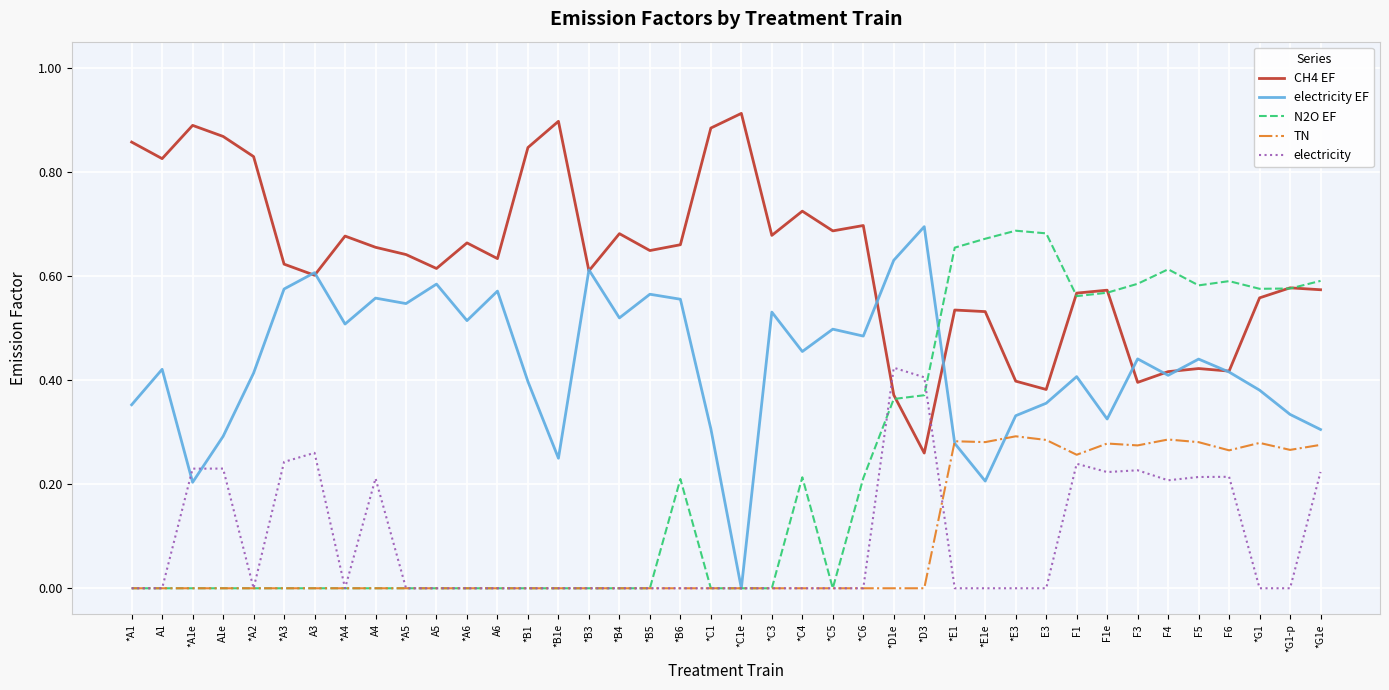

How many intersections are there between CH4 EF and electricity?

2